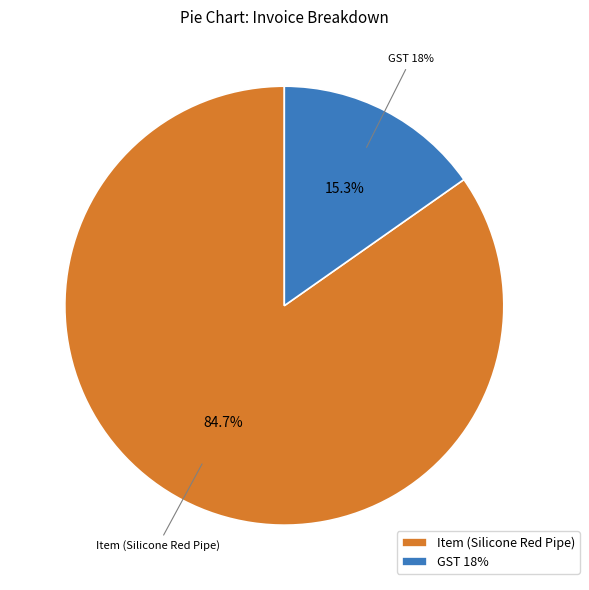

To the nearest percent, what percentage of the pie is GST 18%?

15%